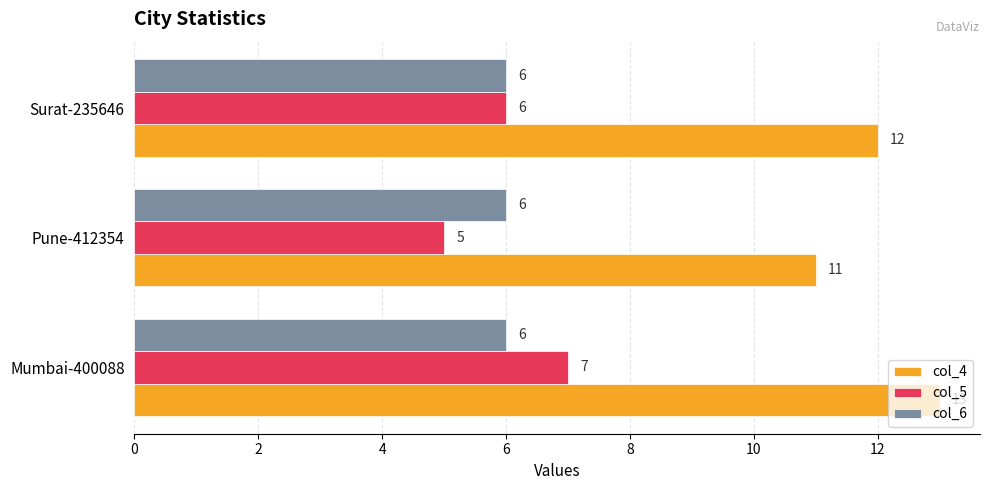

The value of col_6 at Surat-235646 is 6. True or false?

True